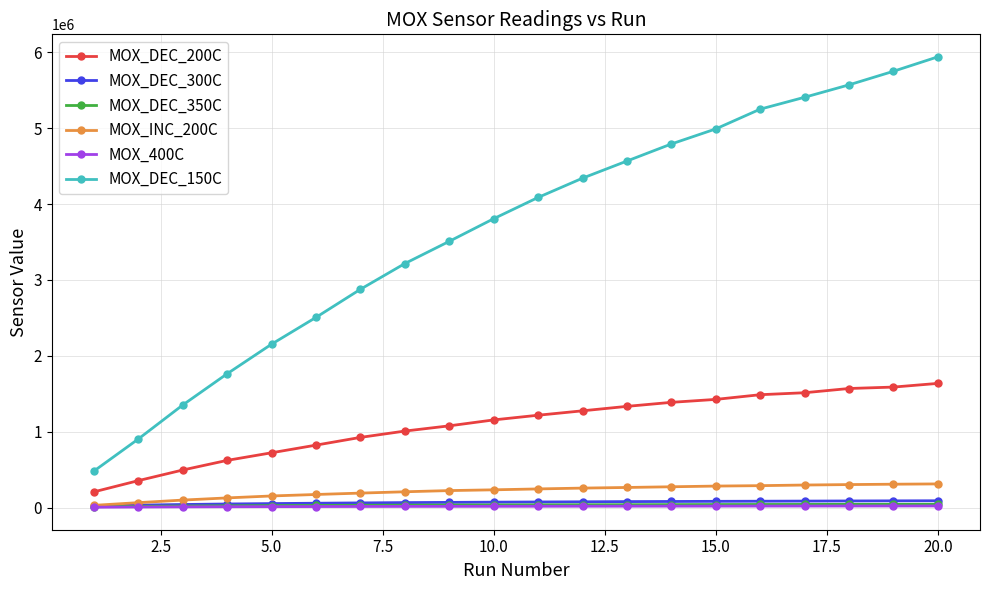

True or false: MOX_DEC_150C and MOX_DEC_300C cross at least once.

False